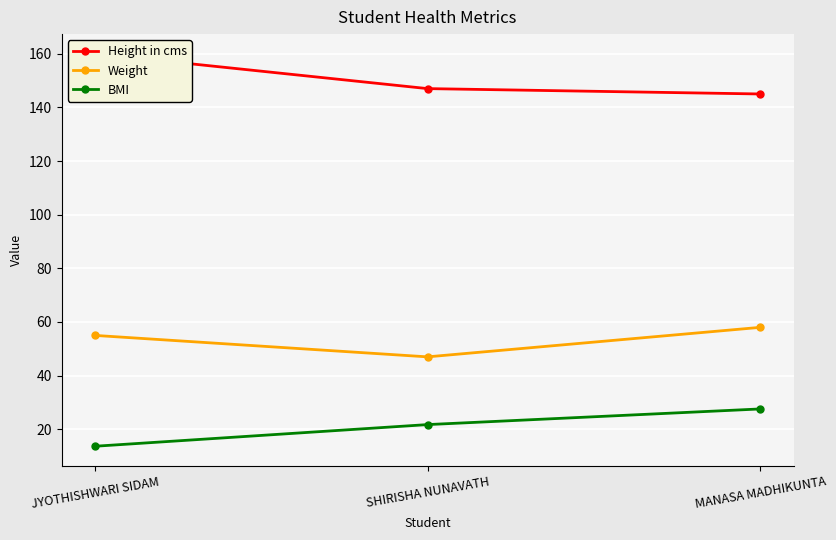

What position from the right is MANASA MADHIKUNTA?

1